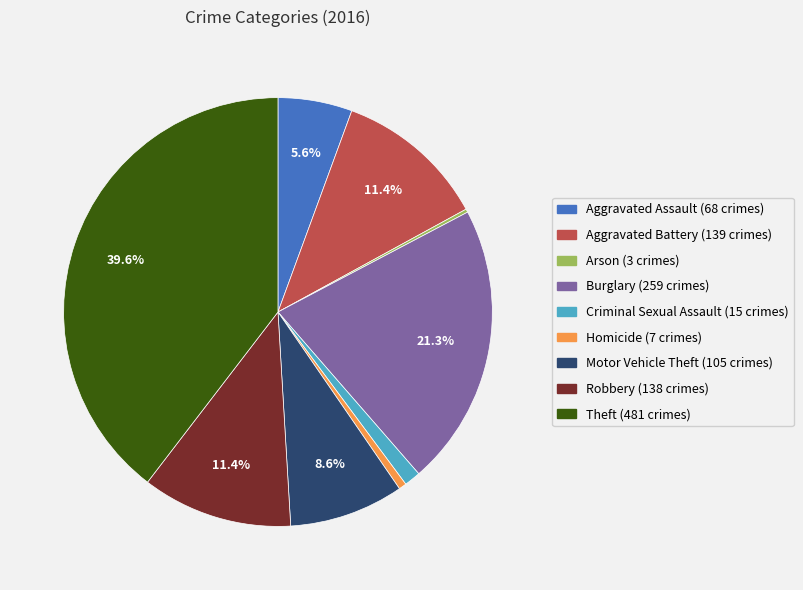

The Aggravated Assault slice represents 6% of the pie. True or false?

True